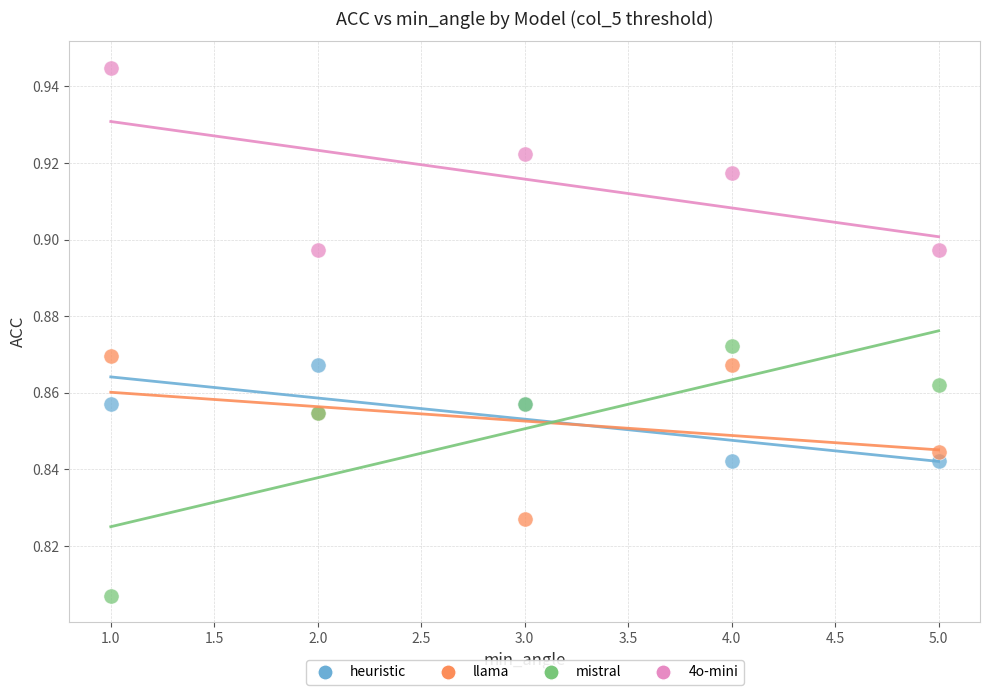

Which series reaches the maximum Y coordinate?

4o-mini